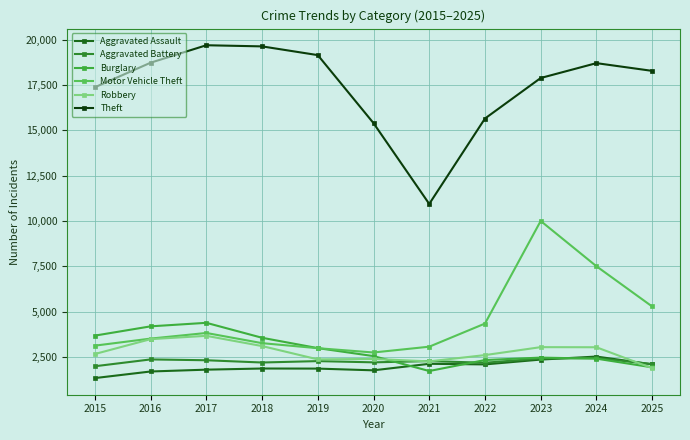

Count the number of data series in this chart.

6